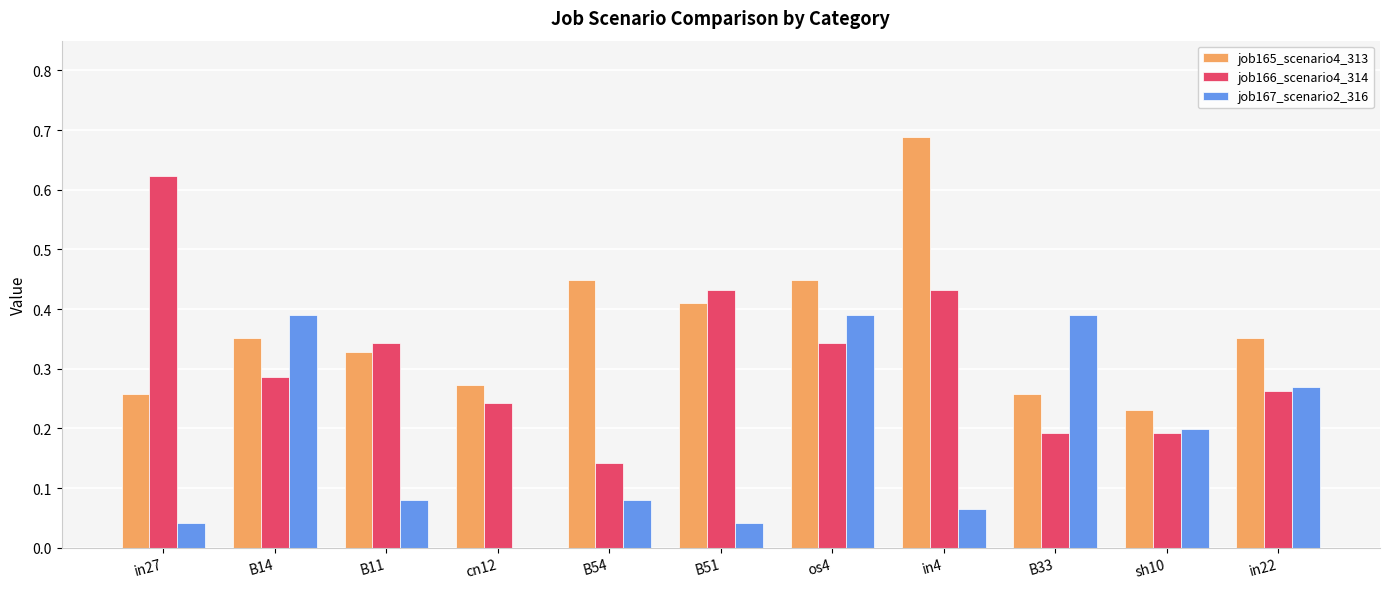

The job165_scenario4_313 series shows 0.2 at in4. True or false?

False